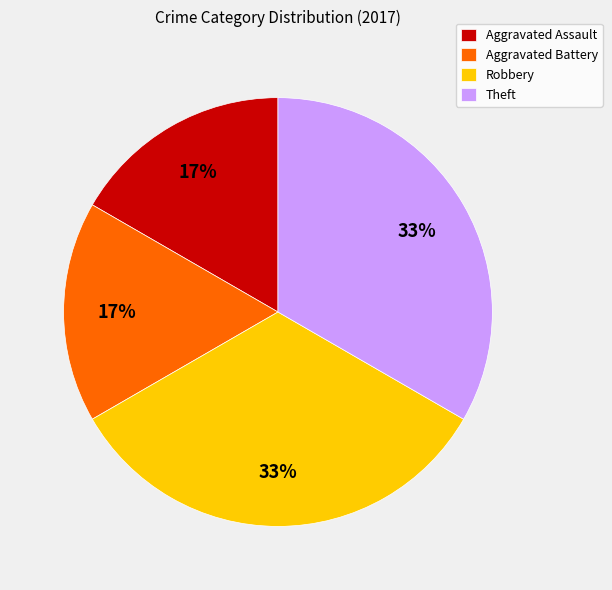

Combined, do Aggravated Battery and Aggravated Assault account for over 50%?

No